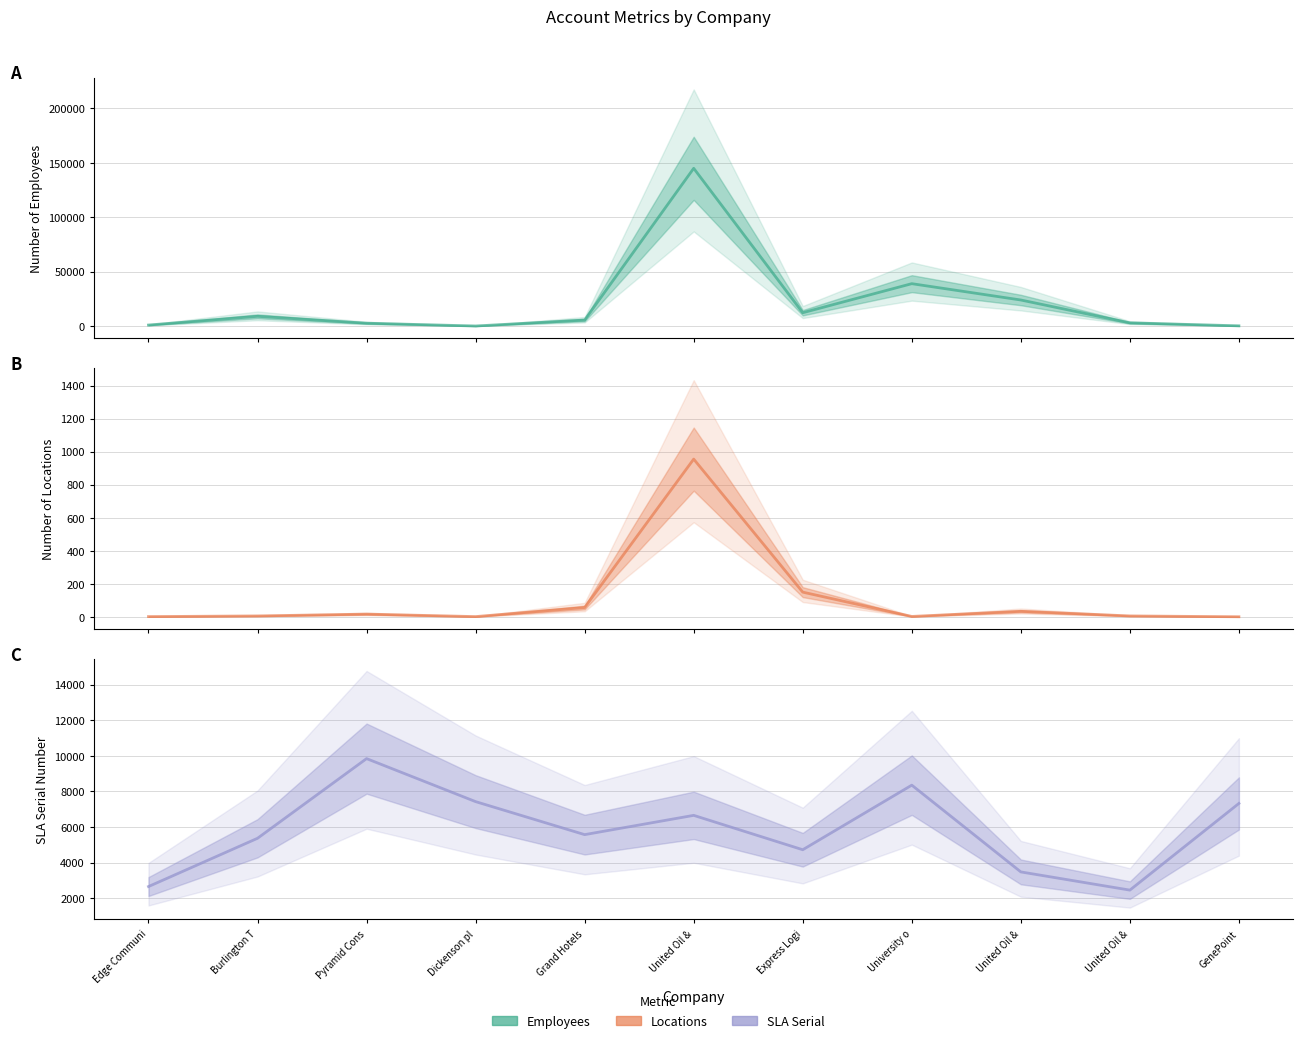

What is the minimum value shown in the chart?

1